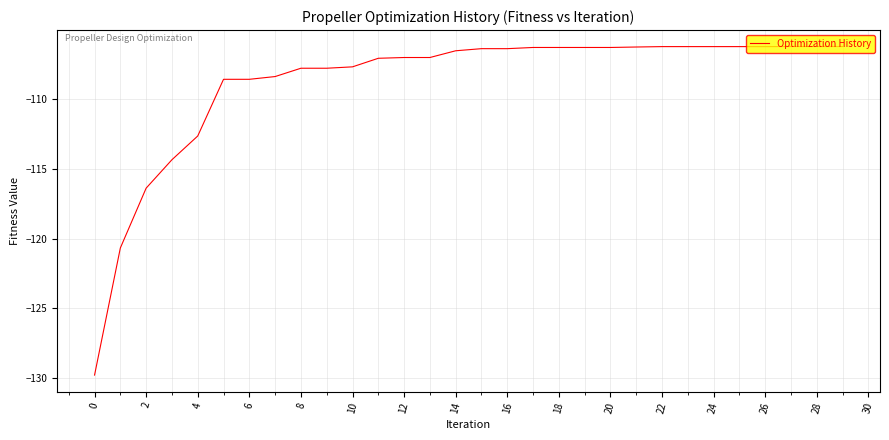

Is this an area chart (filled region under the line)?

No